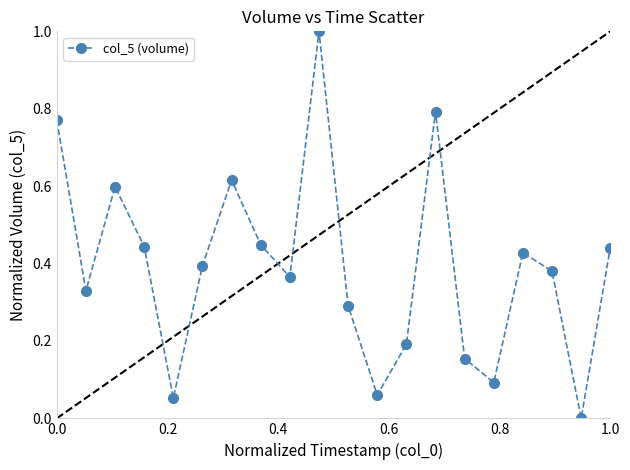

True or false: there are more than 2 points higher than both neighbors.

True